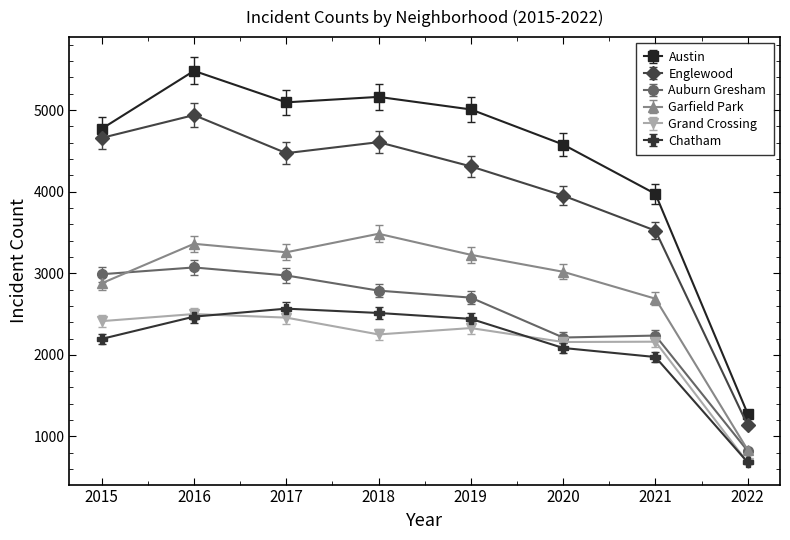

At which label does Englewood reach its minimum?

2022